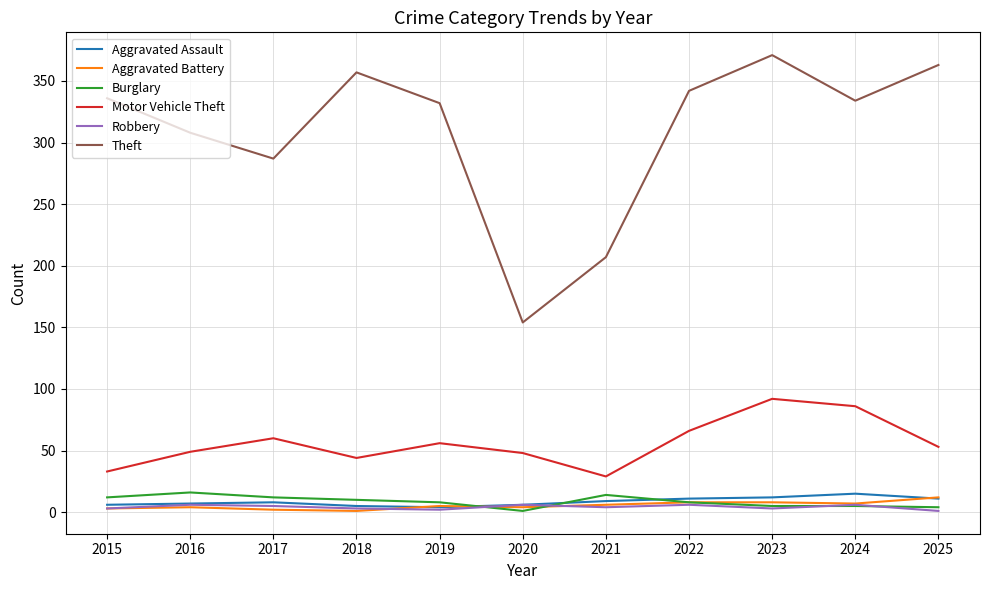

Which series has the widest spread of values?

Theft